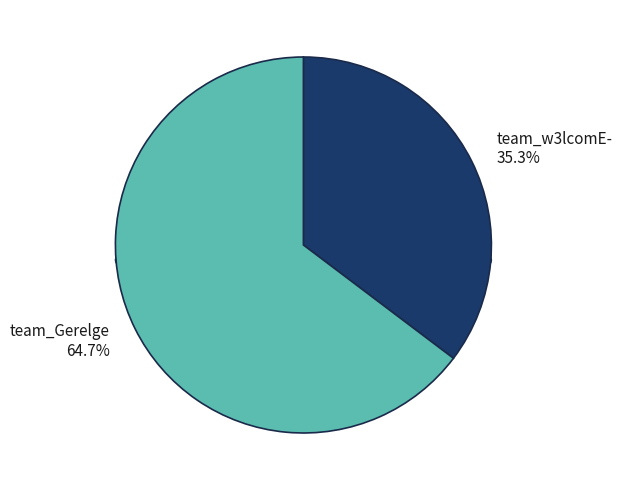

Rank the categories by value from highest to lowest.

team_Gerelge, team_w3lcomE-